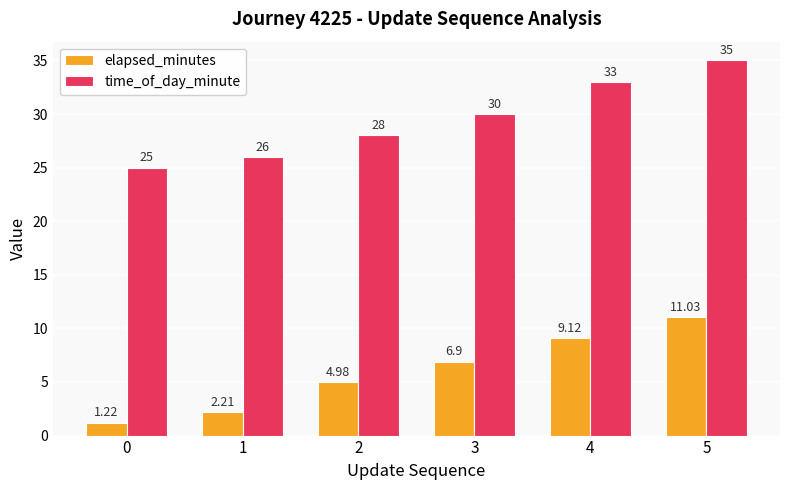

List the labels in order of elapsed_minutes value, smallest first.

0, 1, 2, 3, 4, 5